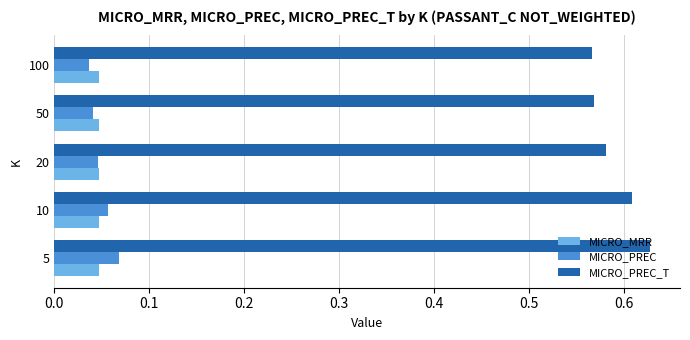

Which series has the widest spread of values?

MICRO_PREC_T